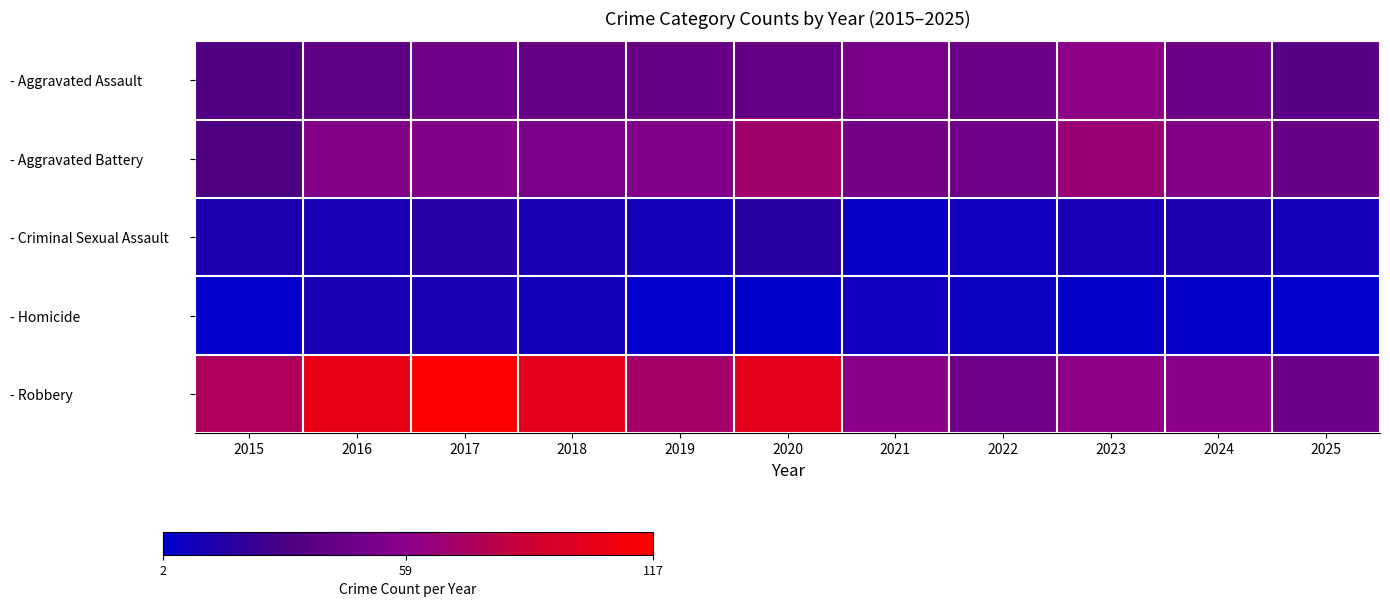

Which series changed the most between 2015 and 2019?

- Aggravated Battery